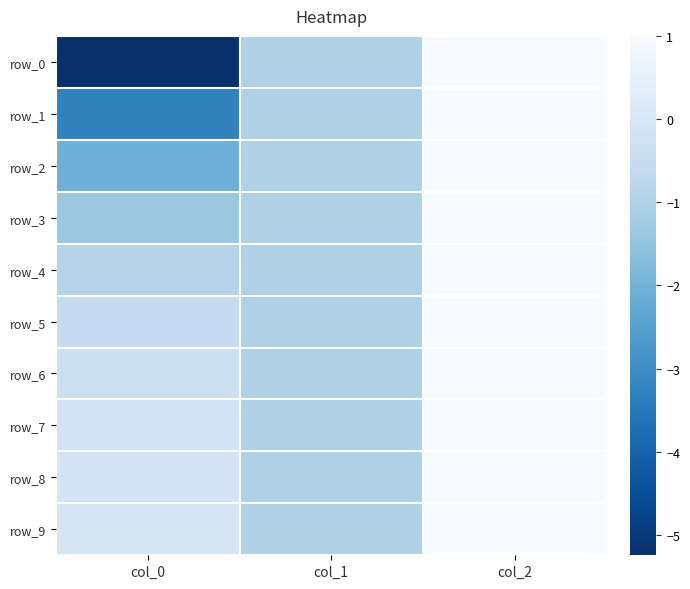

The row_2 series shows -2.1 at col_0. True or false?

True